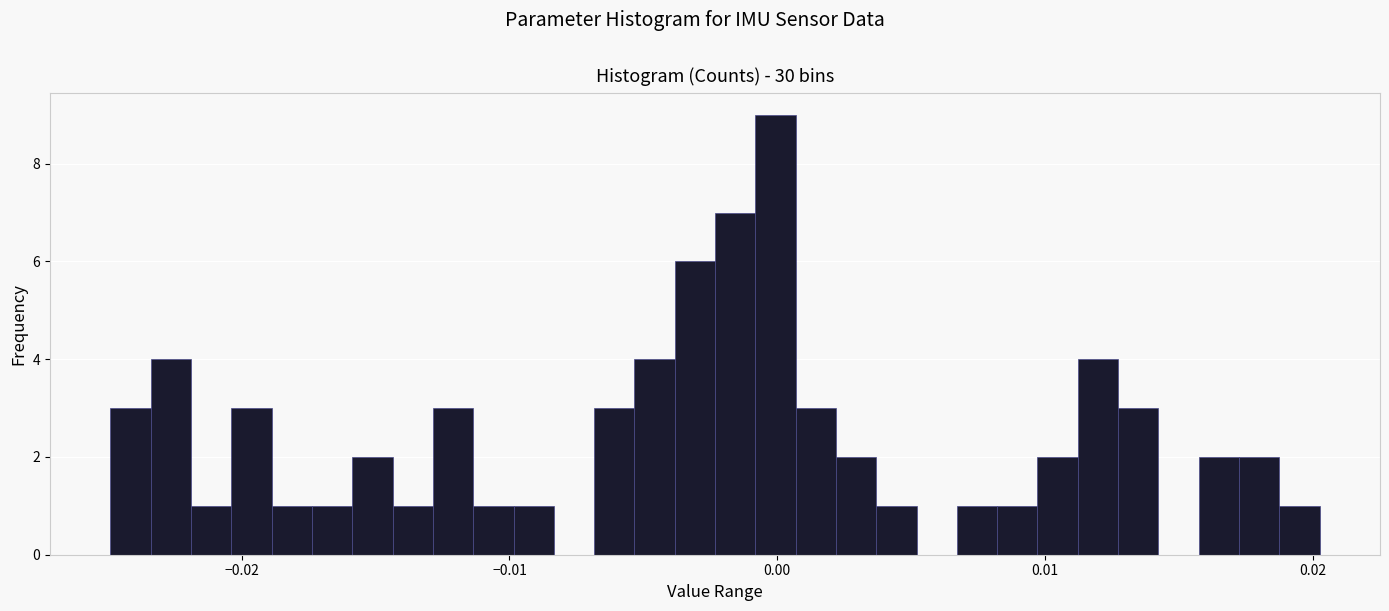

Read against the x-axis, roughly where is the centre of the tallest bar?

0.000